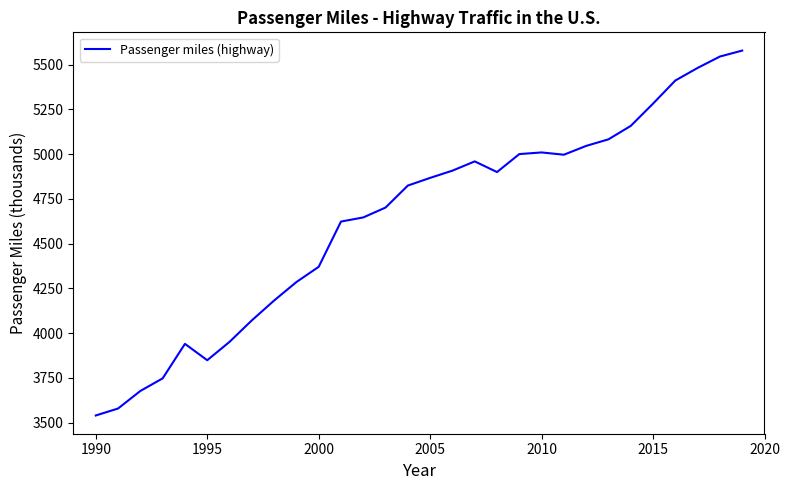

Does the chart display data point markers on the line(s)?

No